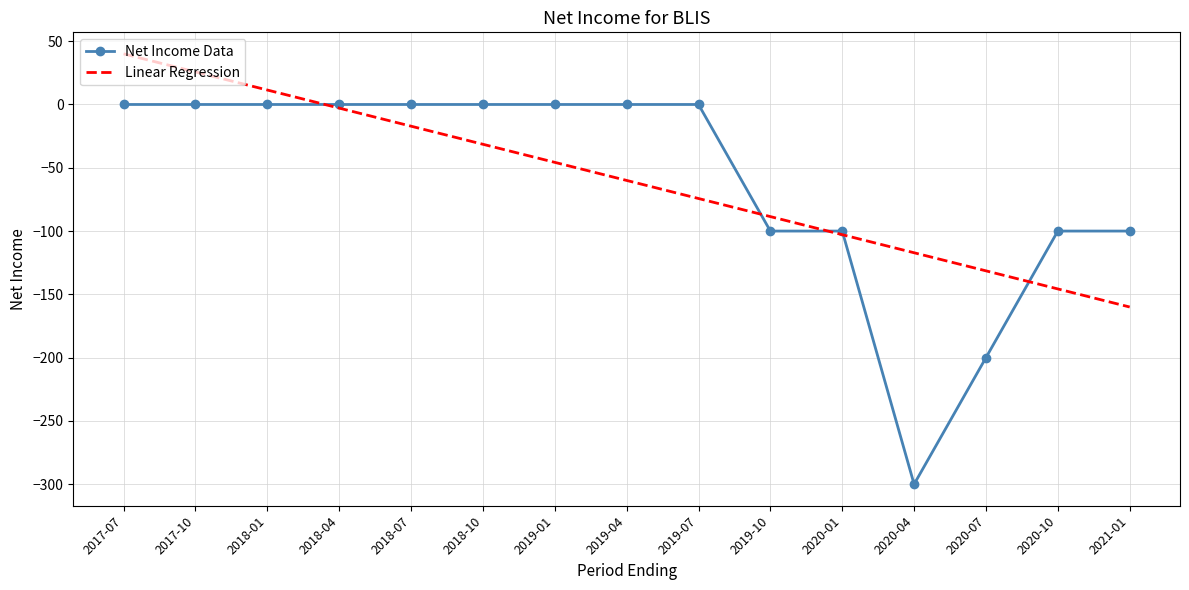

What is the difference between the maximum and minimum values in the Linear Regression series?

200.0